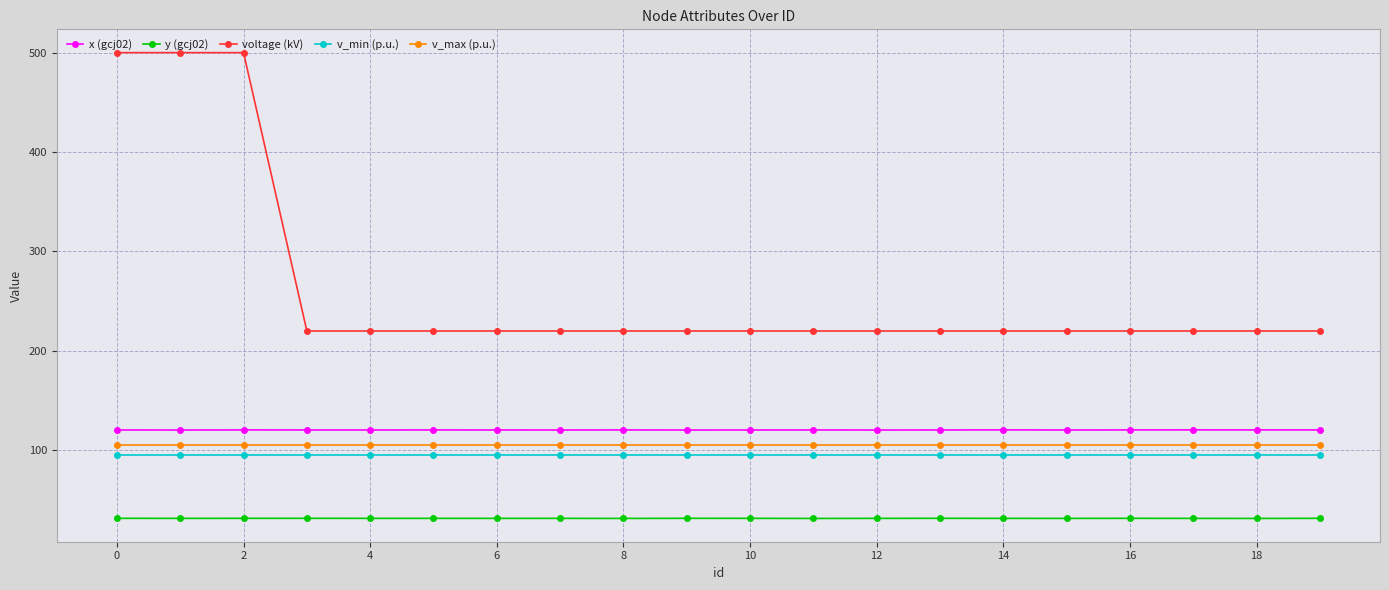

Which series has the largest range (max minus min)?

voltage (kV)